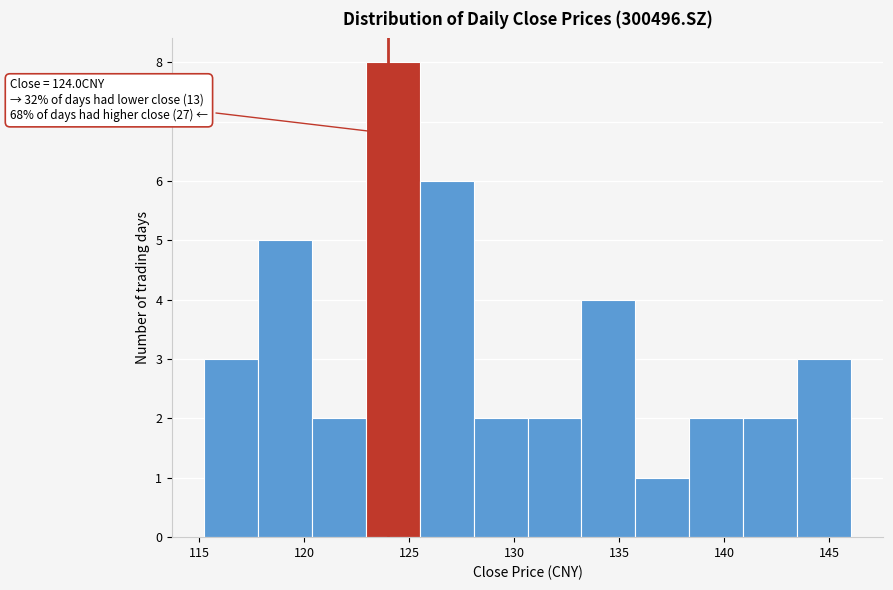

Over which range of the x-axis is the bar tallest?

123.0 to 125.5